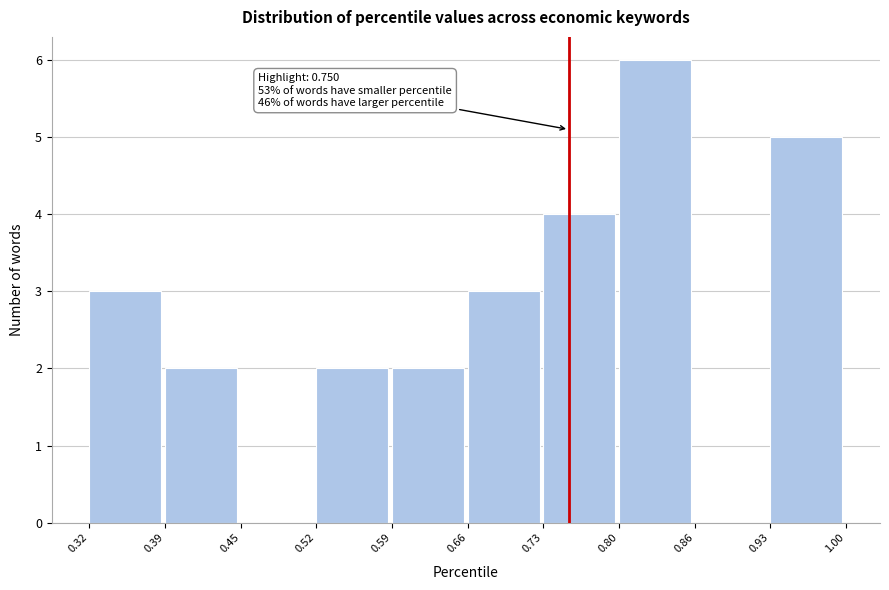

Over which range of the x-axis is the bar tallest?

0.80 to 0.86